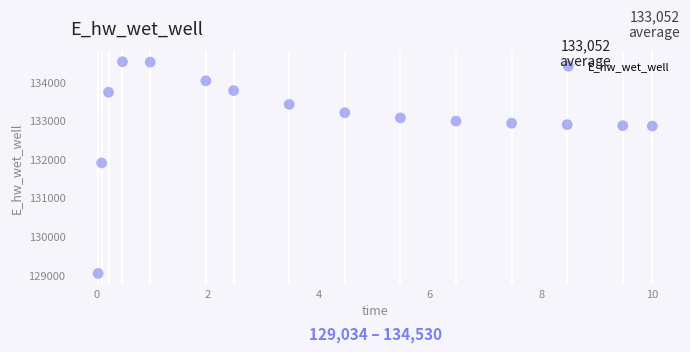

What Y value in the scatter plot is closest to 131781?

131901.2